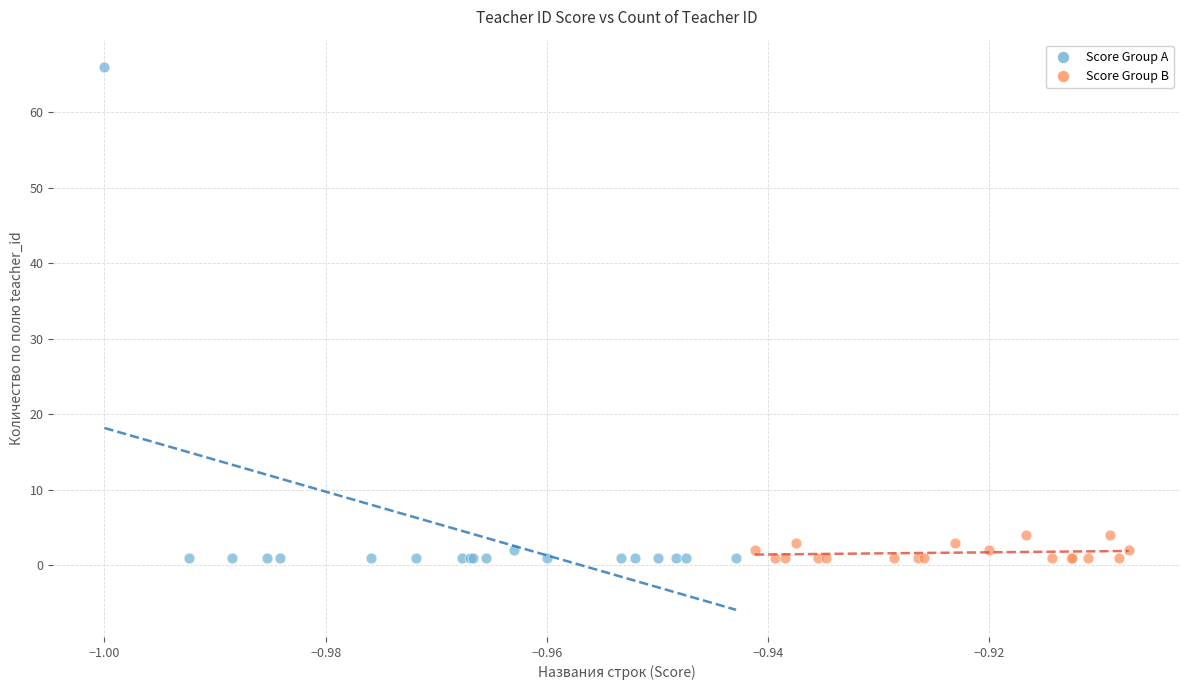

Which series has the largest Y range (max minus min)?

Score Group A